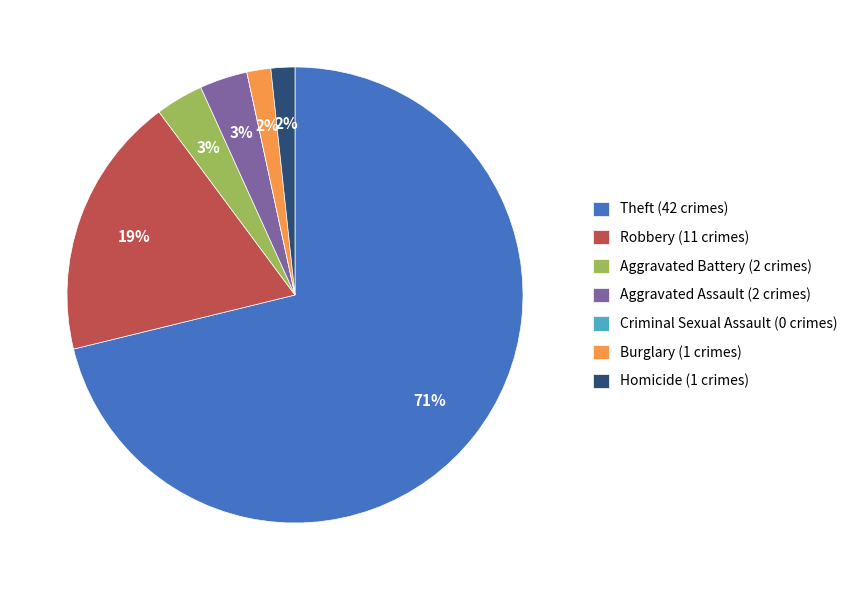

What is the largest slice in the pie chart?

Theft